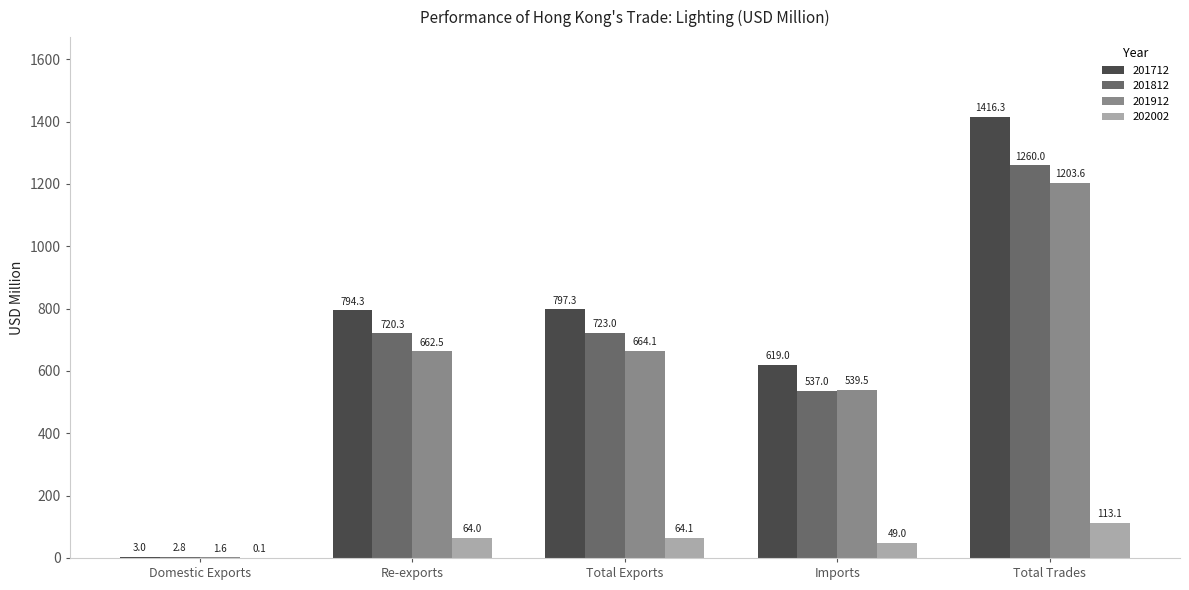

Between Re-exports and Total Trades, which series saw the biggest shift?

201712